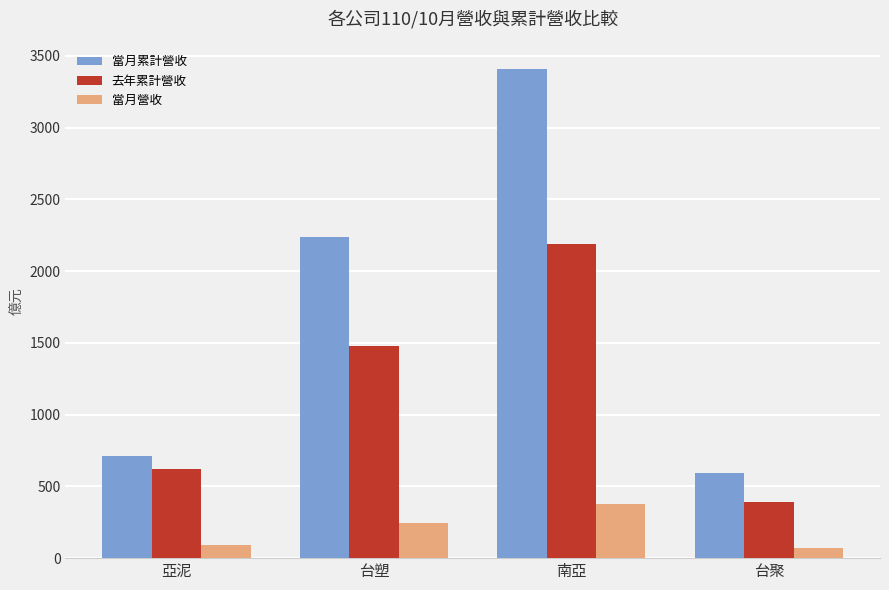

What value does the 當月累計營收 series have at 台塑?

2238.8